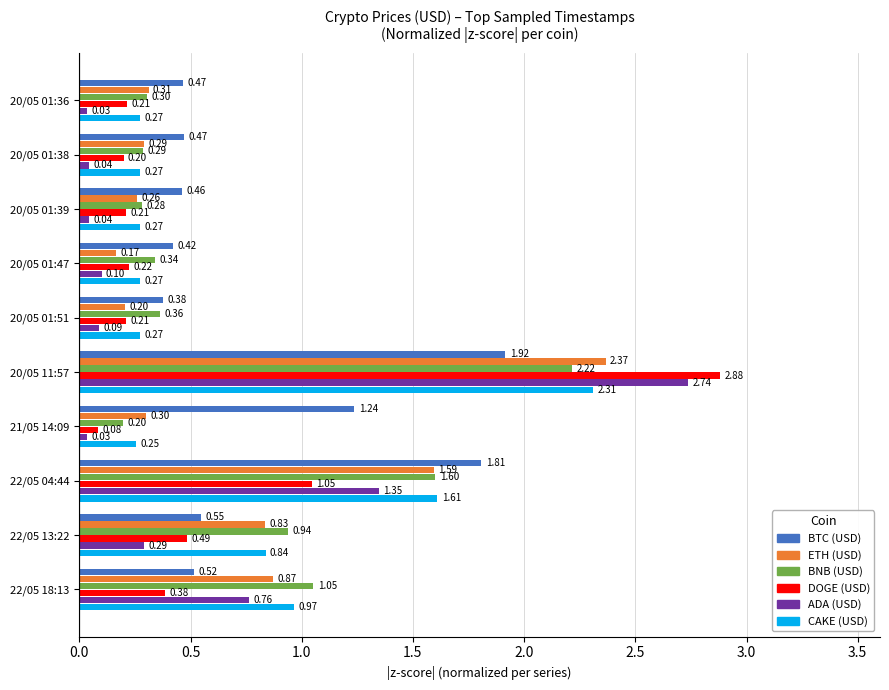

Which series has the widest spread of values?

DOGE (USD)